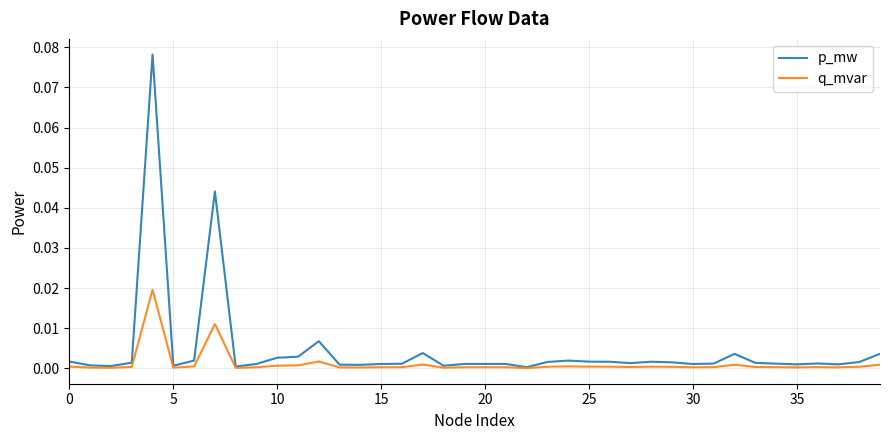

List the series in order of their overall mean, highest first.

p_mw, q_mvar